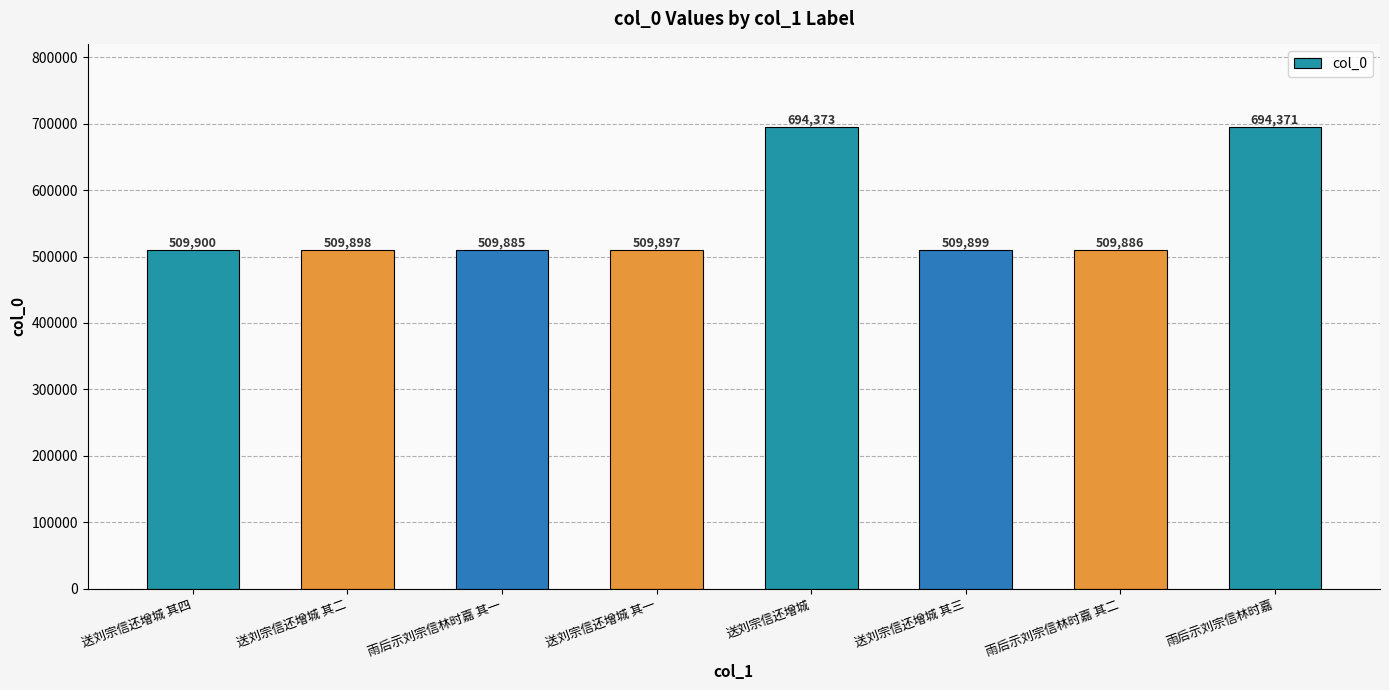

Reading left to right, transcribe all the data shown in this chart.

509900	509898	509885	509897	694373	509899	509886	694371